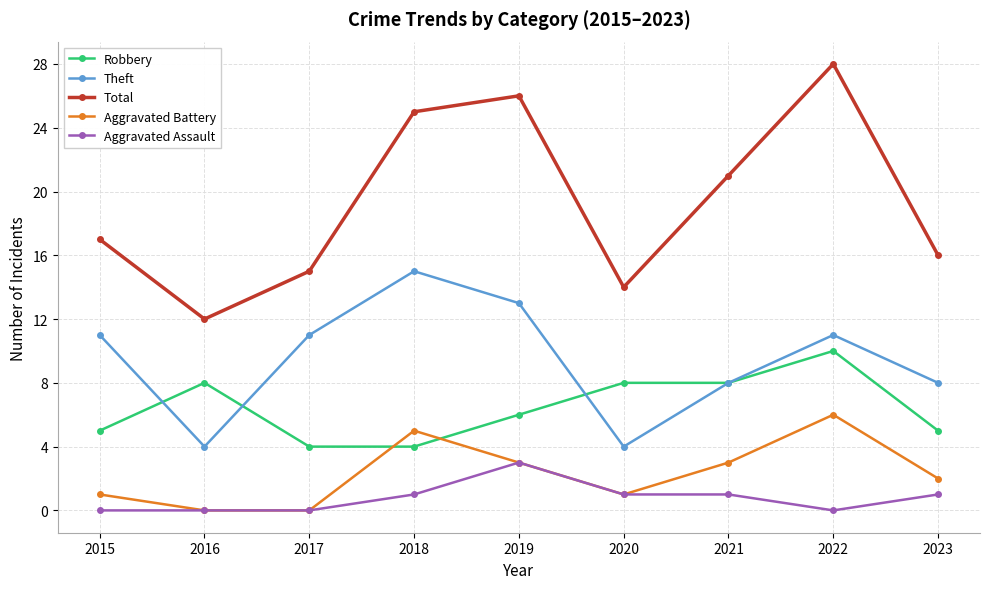

True or false: Theft and Aggravated Assault intersect in this chart.

False